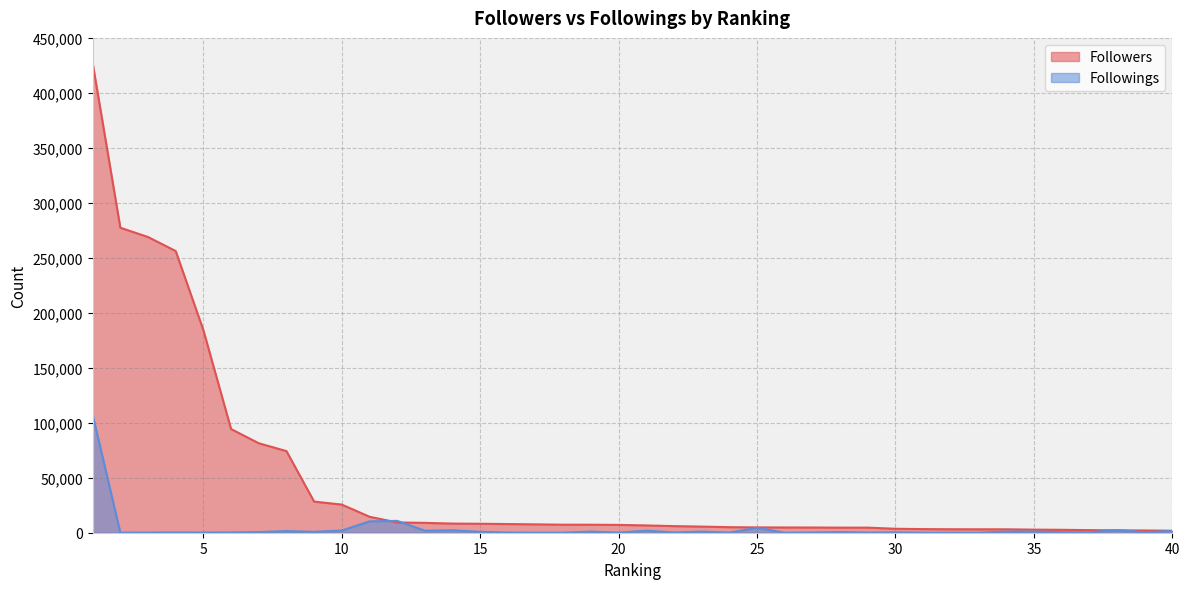

Rank the categories by Followings value from lowest to highest.

26, 32, 33, 17, 31, 2, 18, 20, 5, 24, 3, 16, 29, 22, 27, 4, 6, 37, 30, 39, 36, 28, 7, 9, 15, 19, 23, 34, 35, 8, 40, 13, 21, 10, 14, 38, 25, 11, 12, 1